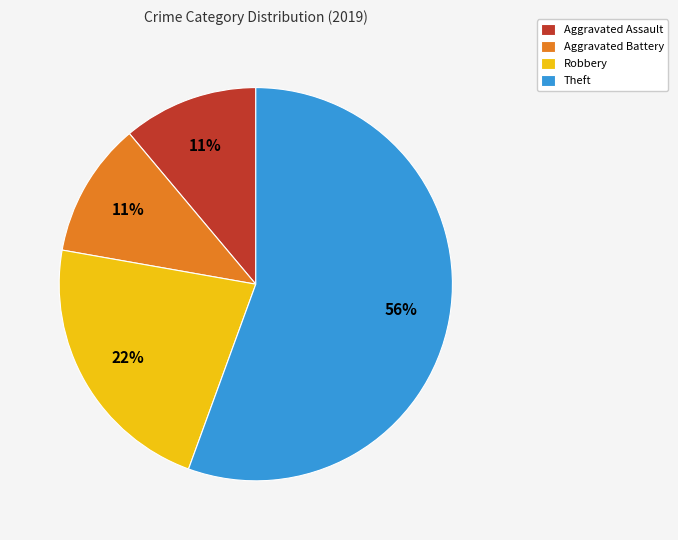

To the nearest percent, what is the average slice percentage?

25%